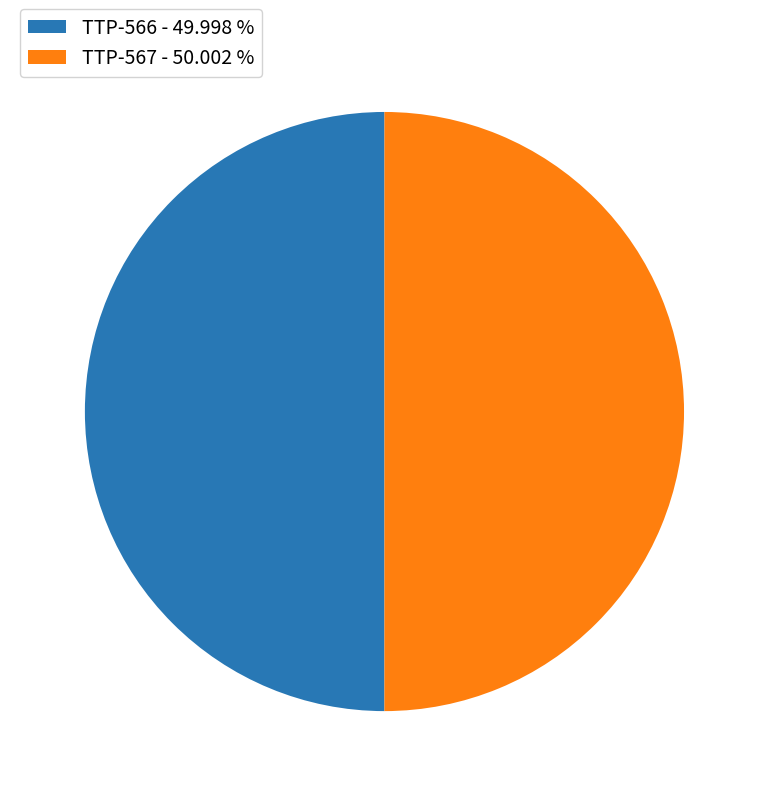

The TTP-566 slice represents 50% of the pie. True or false?

True